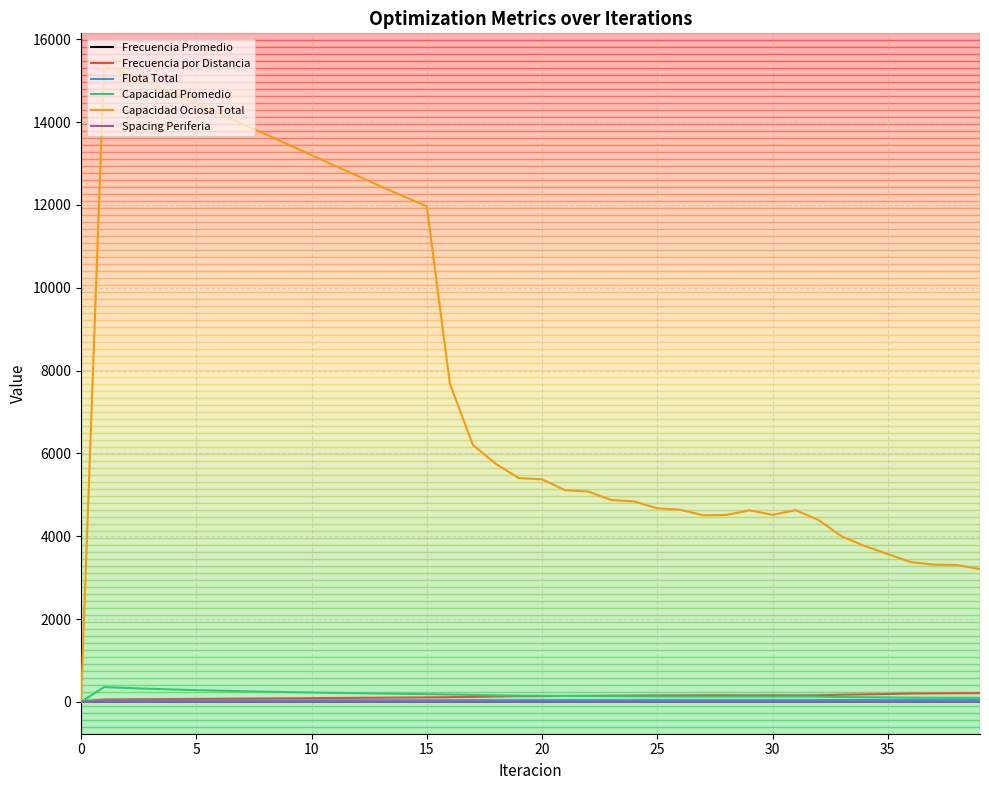

In Capacidad Ociosa Total, how many points are lower than both neighbors (excluding endpoints)?

2